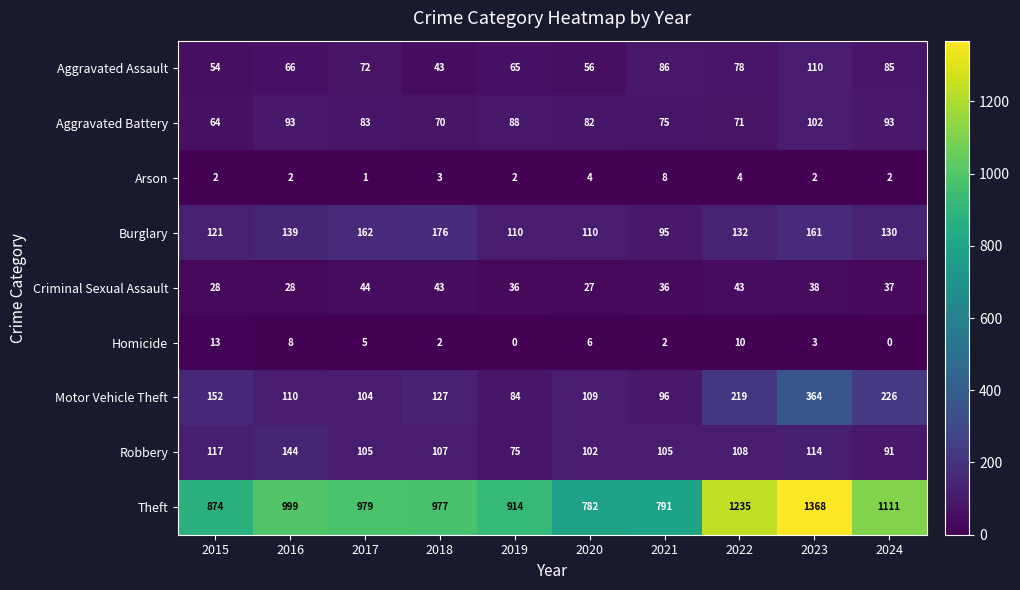

What is the average value of the Criminal Sexual Assault series?

36